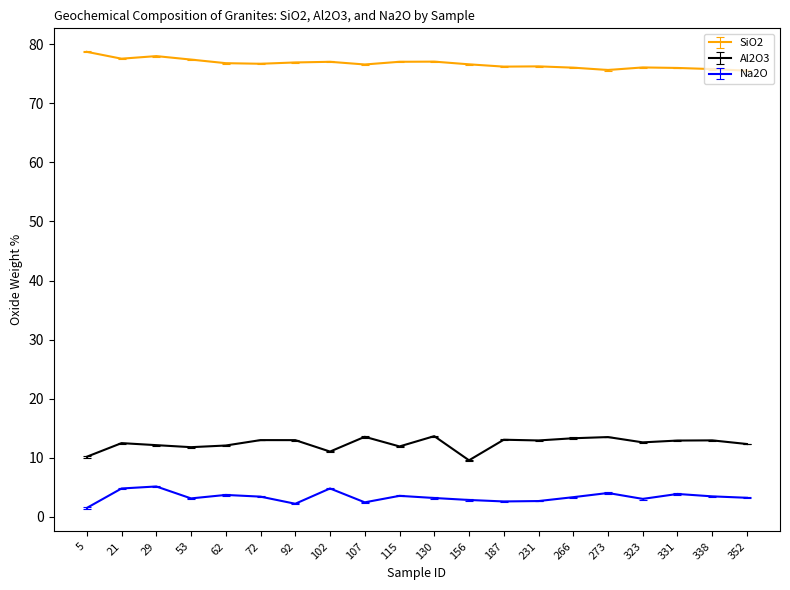

Between 92 and 130, which series saw the biggest shift?

Na2O